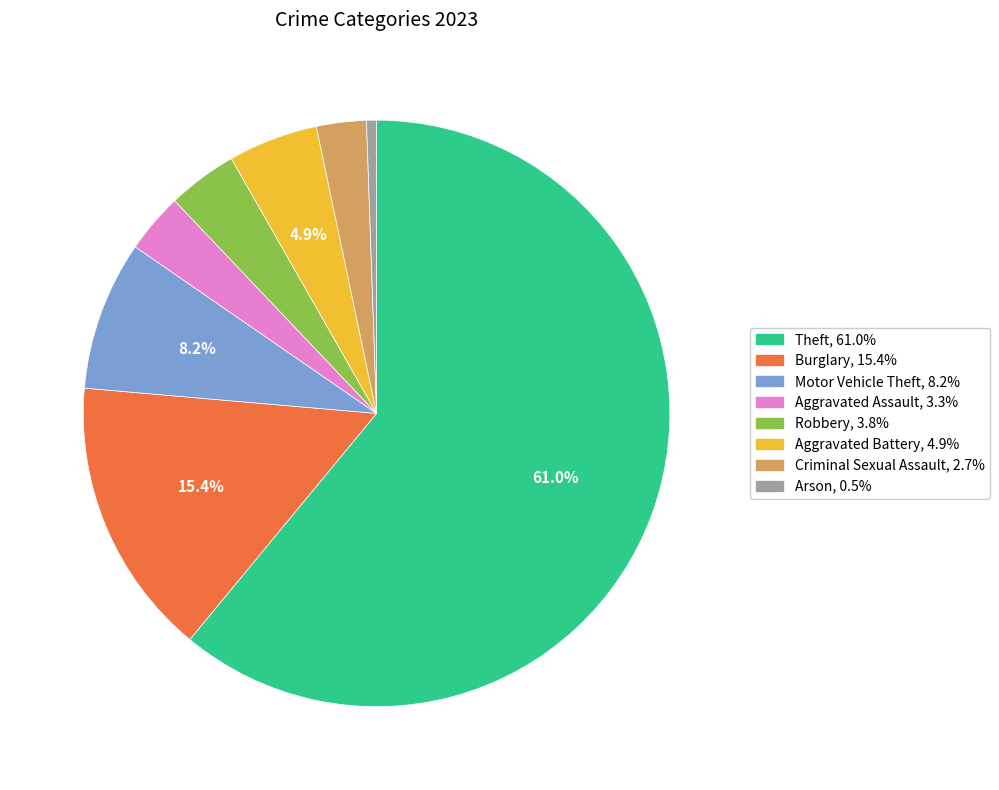

Approximately how many times larger is the value at Theft compared to Aggravated Assault?

18.5